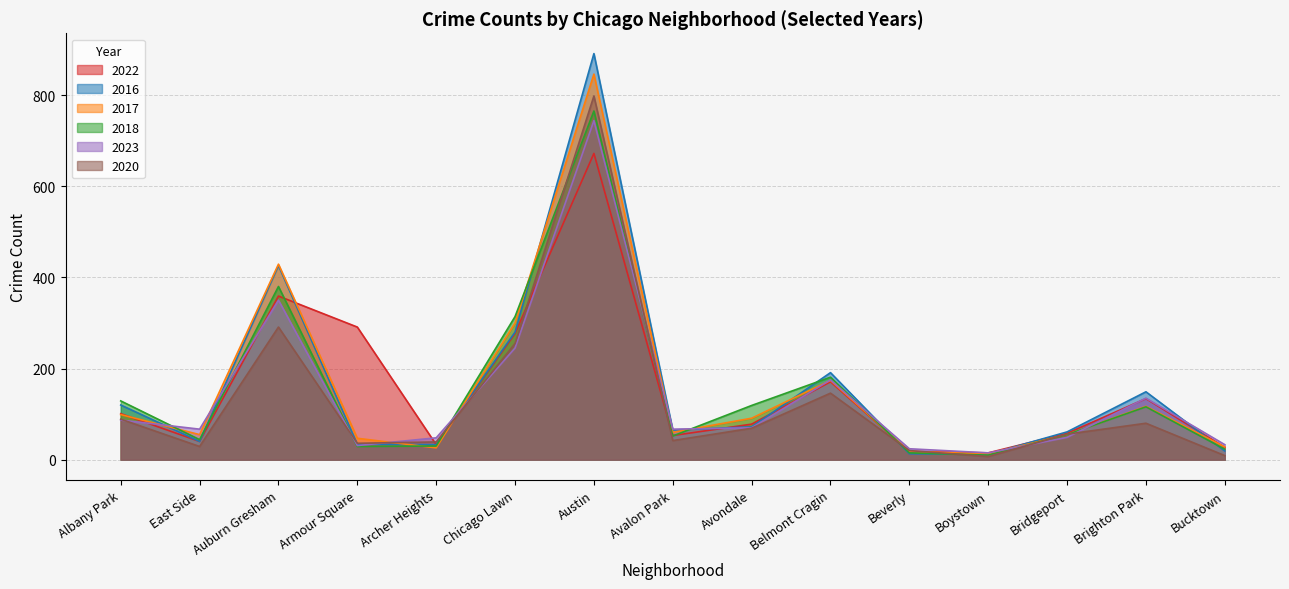

Which series has the widest spread of values?

2016